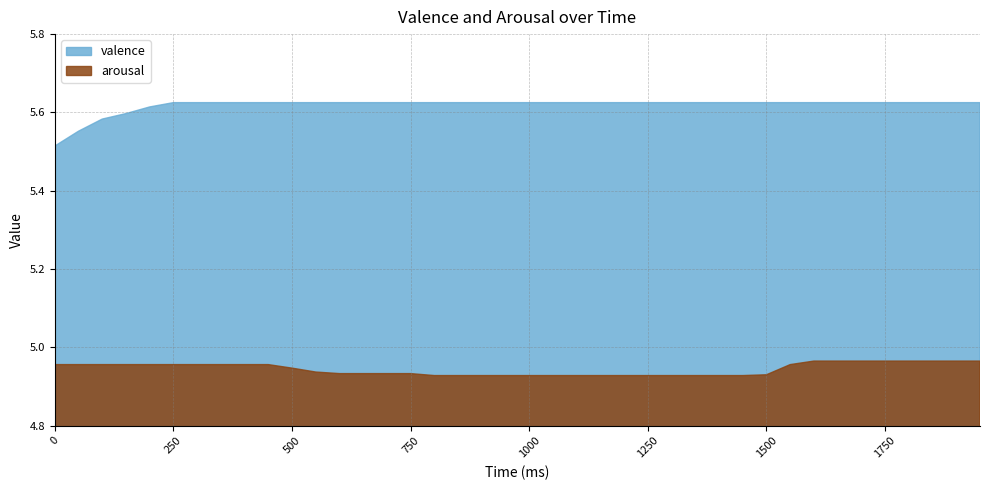

List the labels in order of arousal value, largest first.

1600, 1650, 1700, 1750, 1800, 1850, 1900, 1950, 0, 50, 100, 150, 200, 250, 300, 350, 400, 450, 1550, 500, 550, 600, 650, 700, 750, 1500, 800, 850, 900, 950, 1000, 1050, 1100, 1150, 1200, 1250, 1300, 1350, 1400, 1450